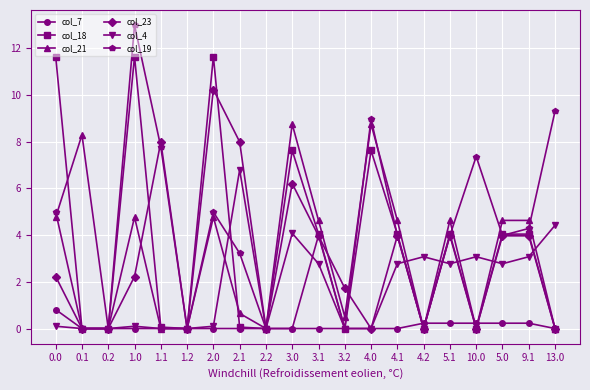

How many interior local peaks does the col_19 series have?

5